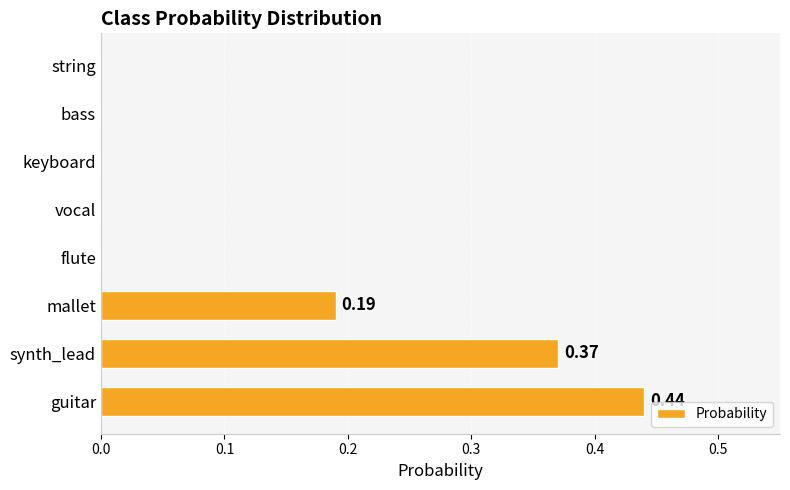

Which category has the highest value across all series?

guitar